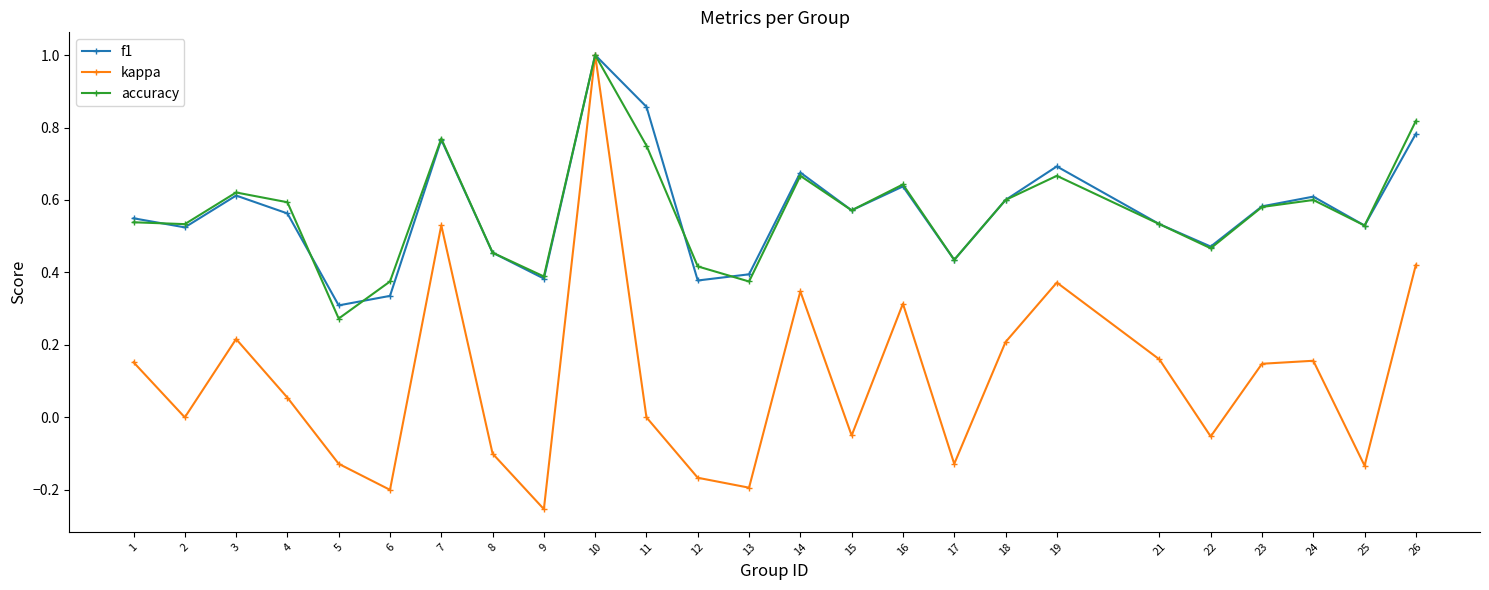

Count the number of data series in this chart.

3